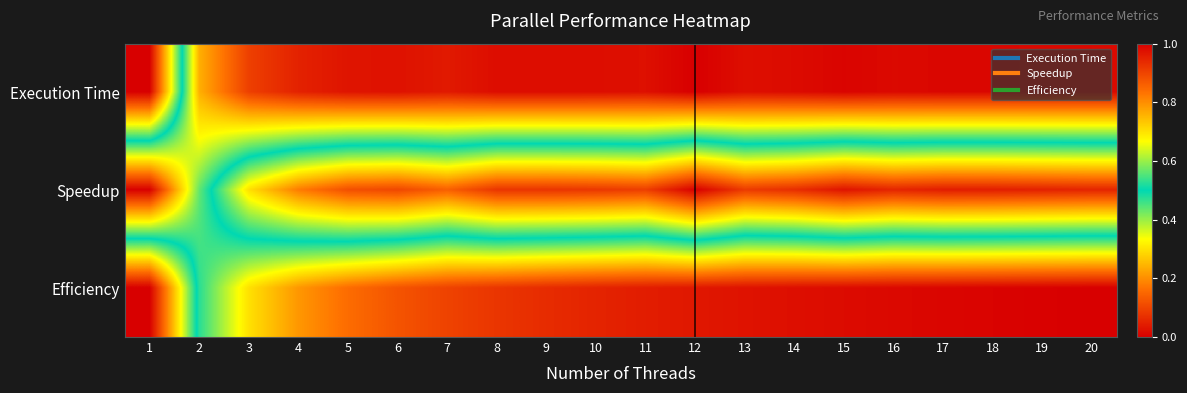

Which series has the largest total across all categories?

Speedup